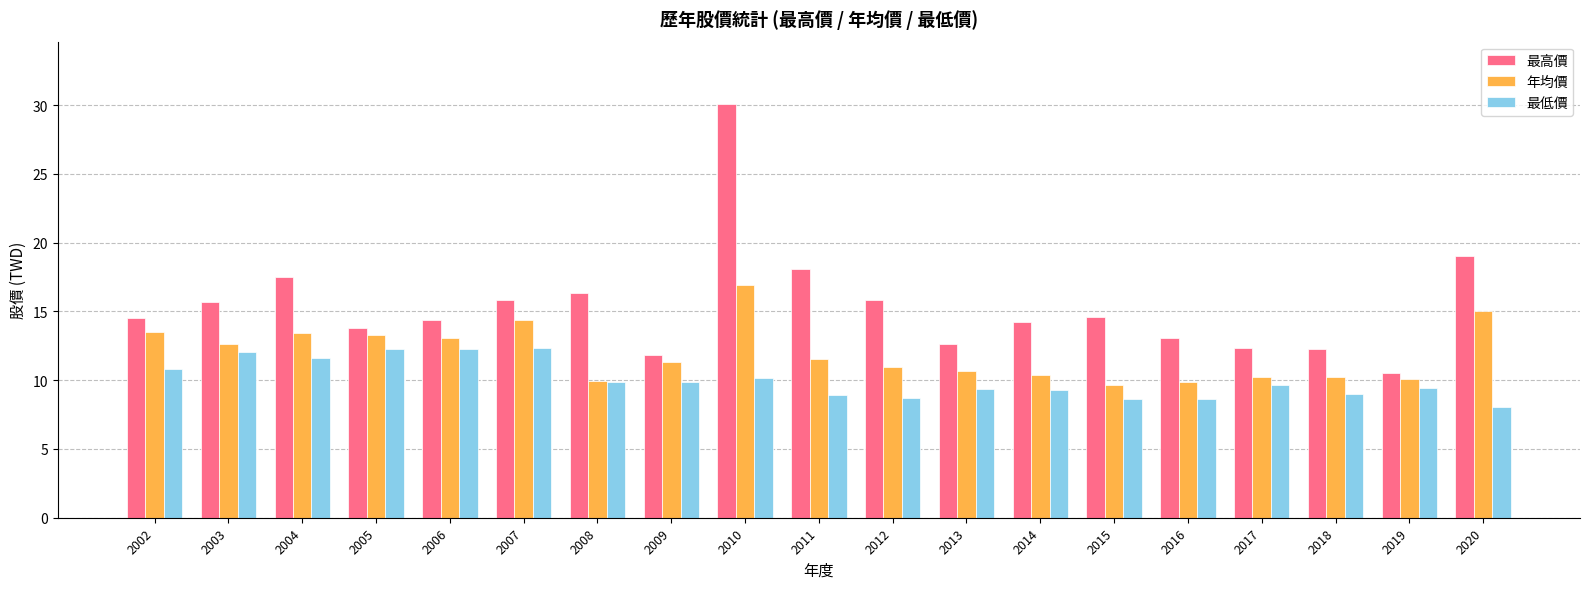

Which series has the largest total across all categories?

最高價